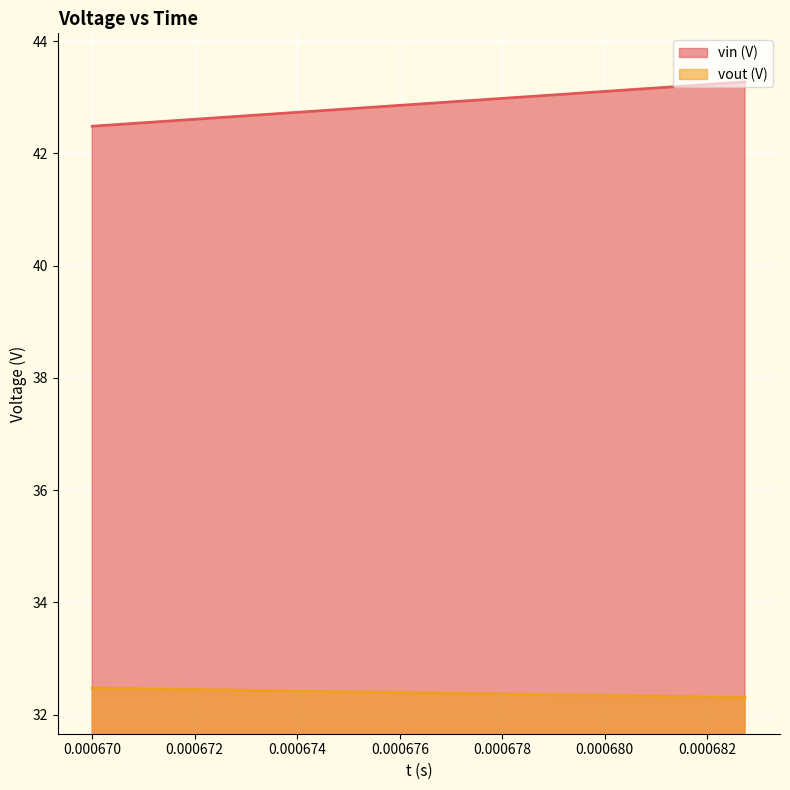

Is it true that vin (V) equals 70.4 at 0.0006827353010178?

False